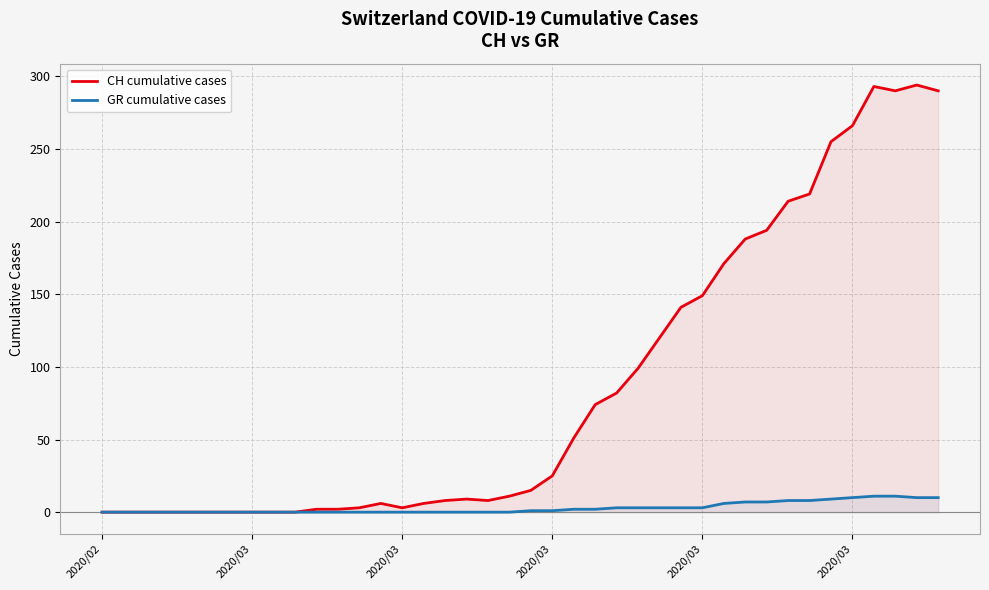

The value of GR cumulative cases at 2020/03 is 5. True or false?

False